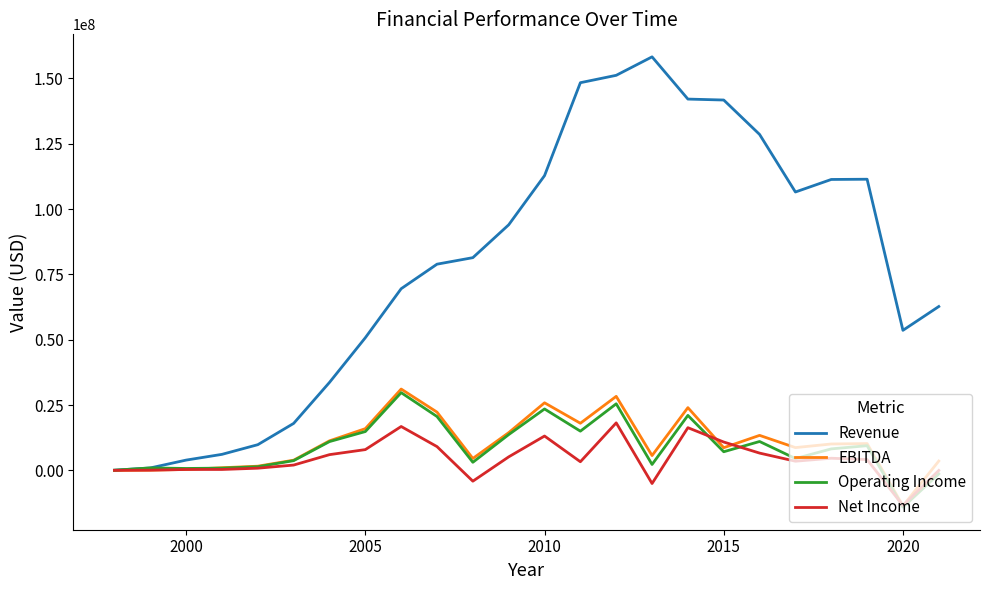

Which series has the largest total across all categories?

Revenue